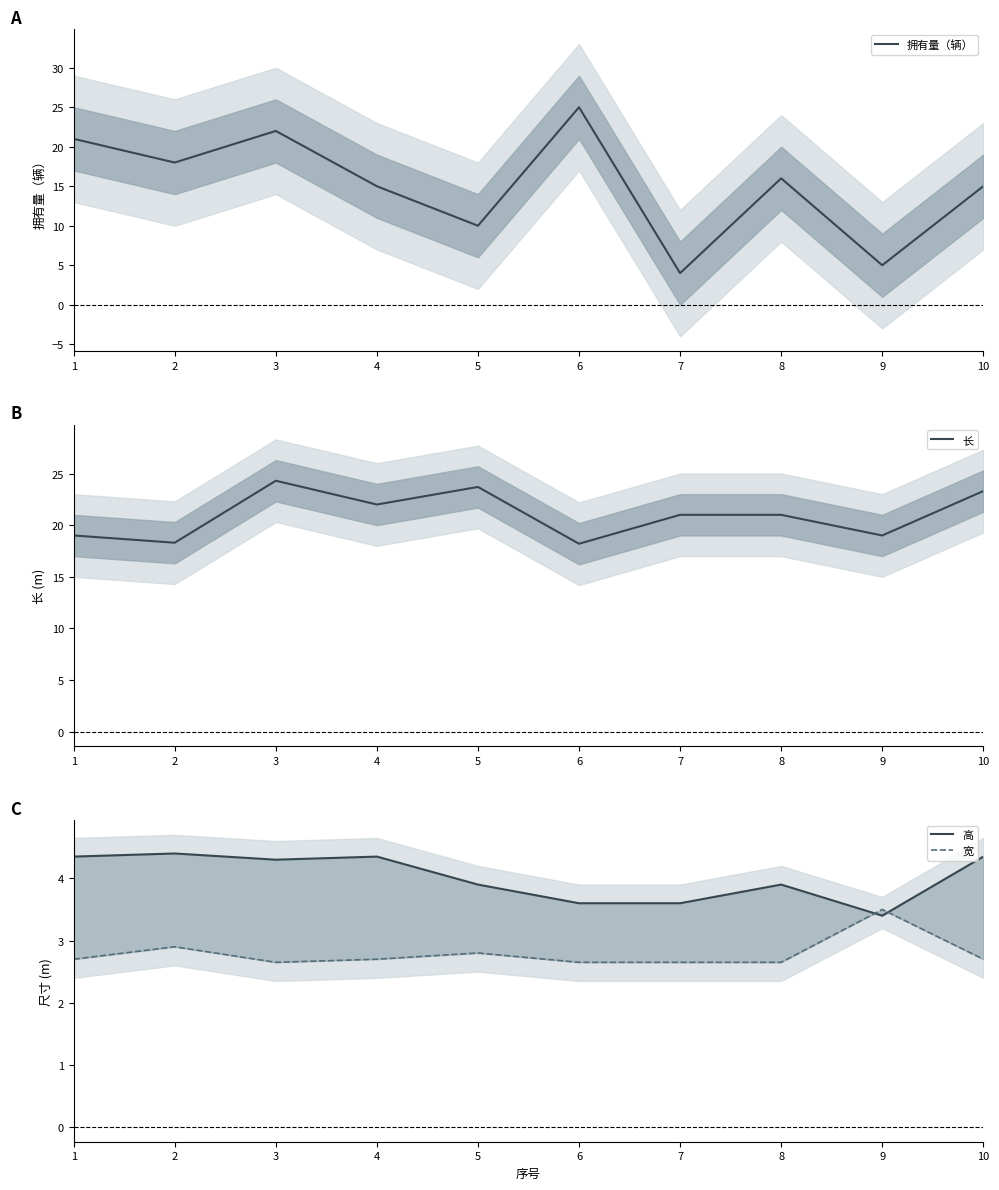

At 4, list the series in order from smallest to largest.

宽, 高, 拥有量（辆）, 长